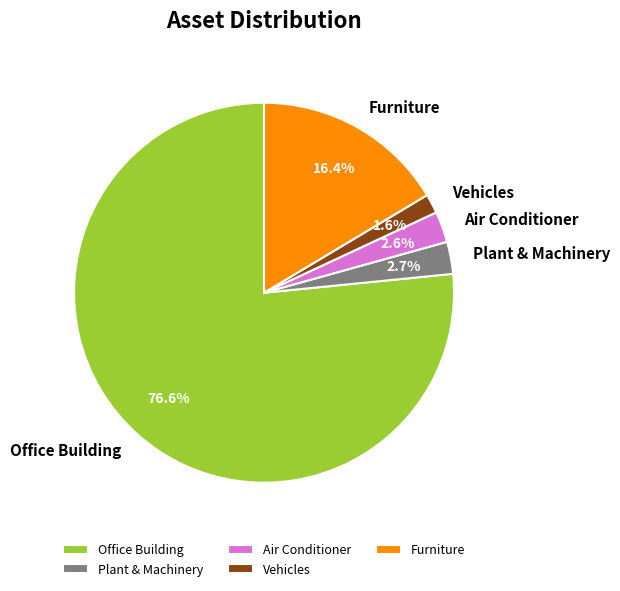

To the nearest percent, what is the average slice percentage?

20%